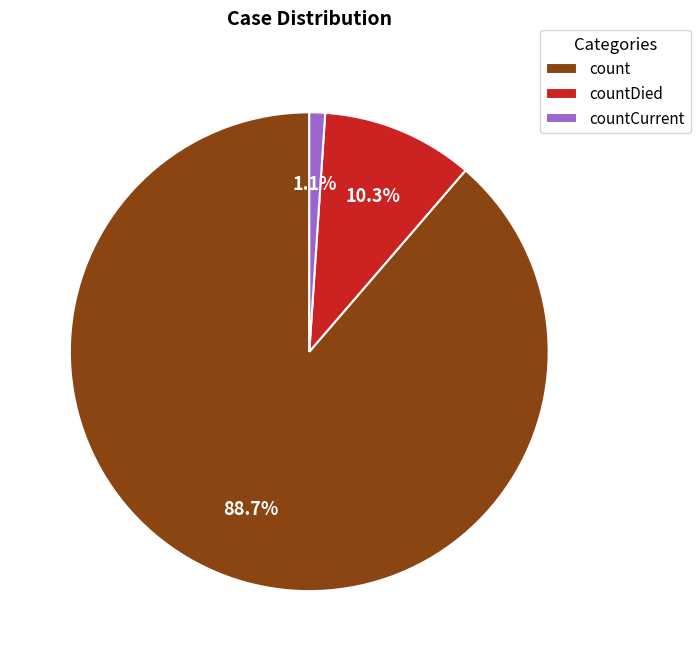

Between countDied and countCurrent, which is larger?

countDied